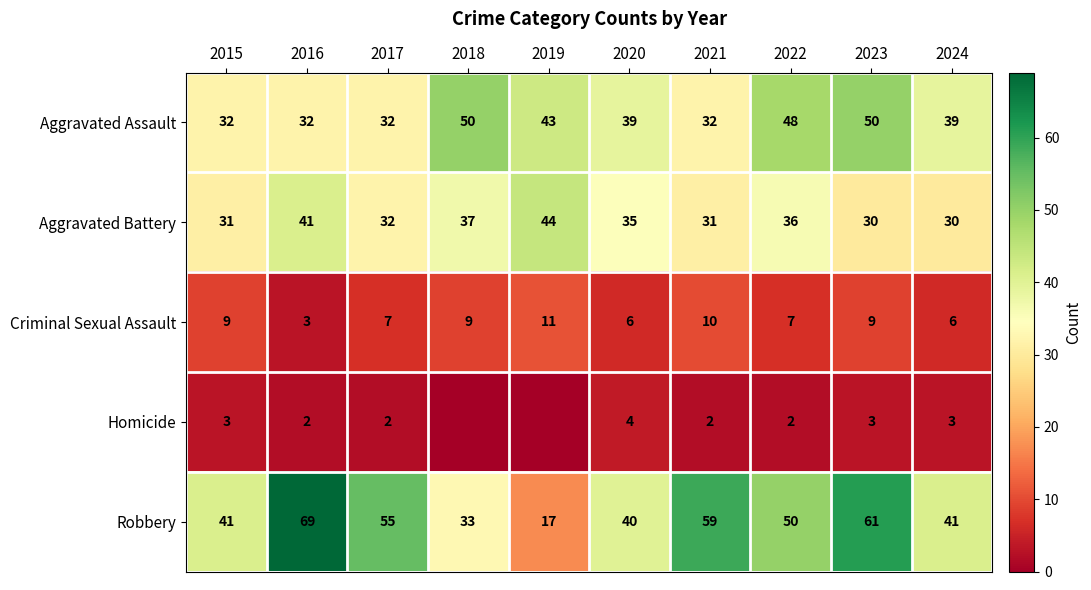

At 2024, list the series in order from largest to smallest.

Robbery, Aggravated Assault, Aggravated Battery, Criminal Sexual Assault, Homicide